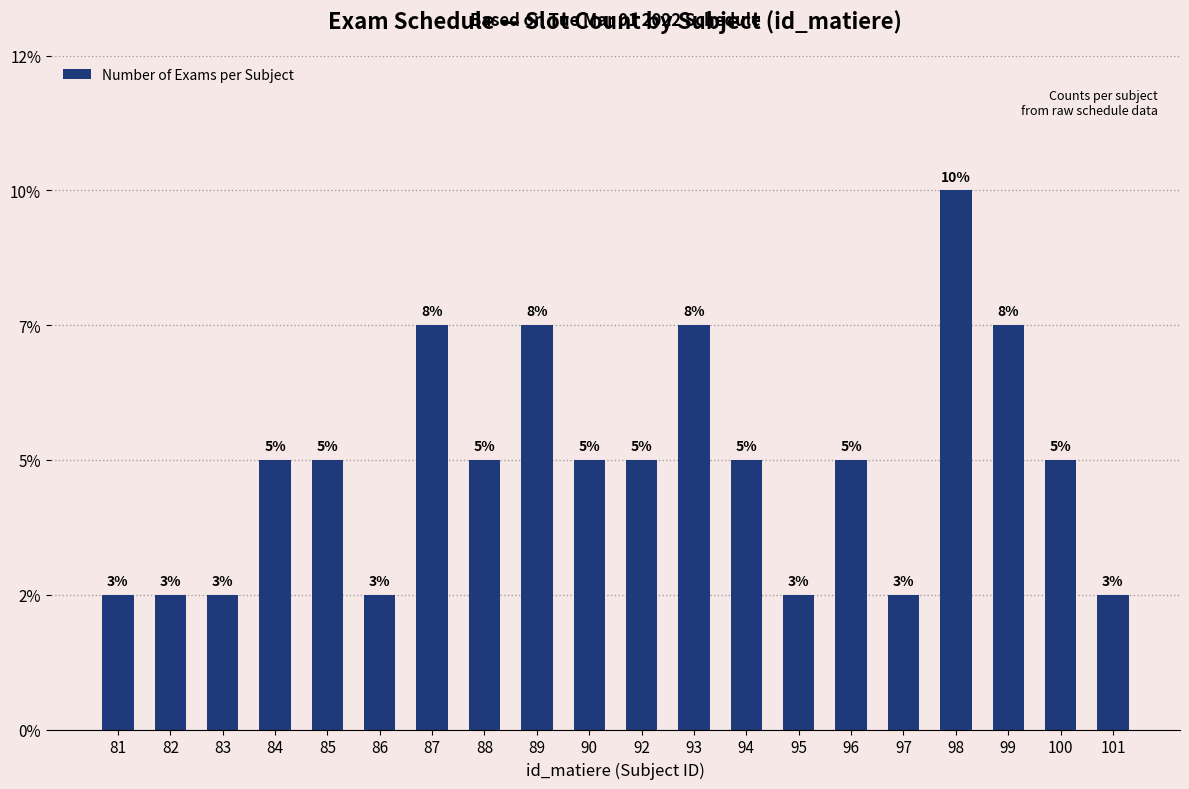

Which has a higher value, 84 or 92?

84